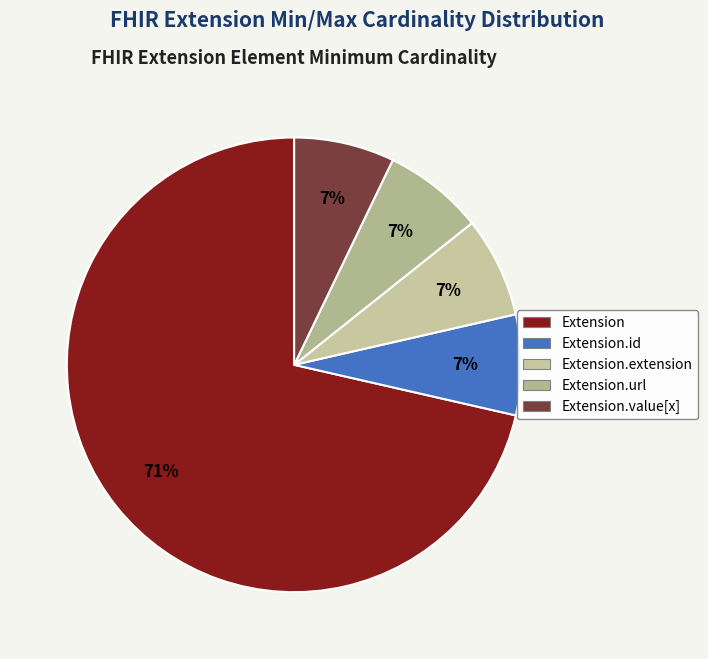

How many segments does this pie chart have?

5